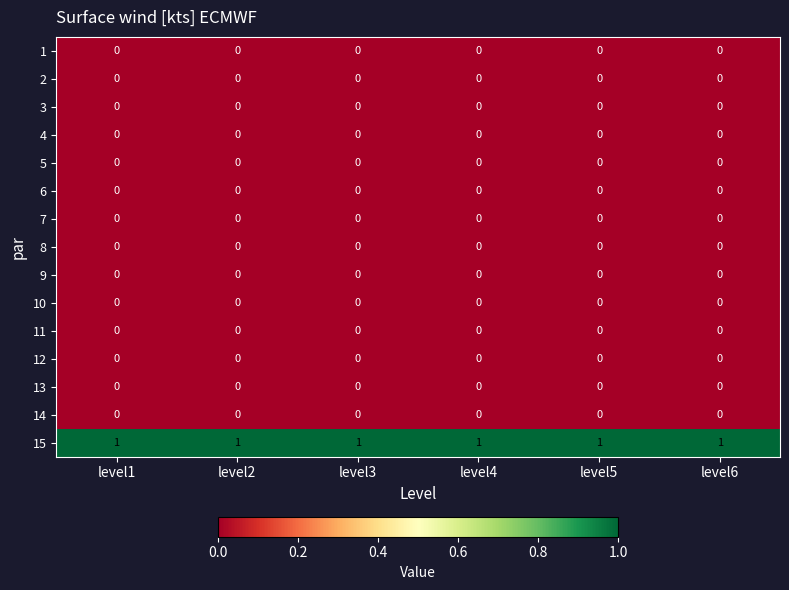

The 13 series shows 0 at level5. True or false?

True